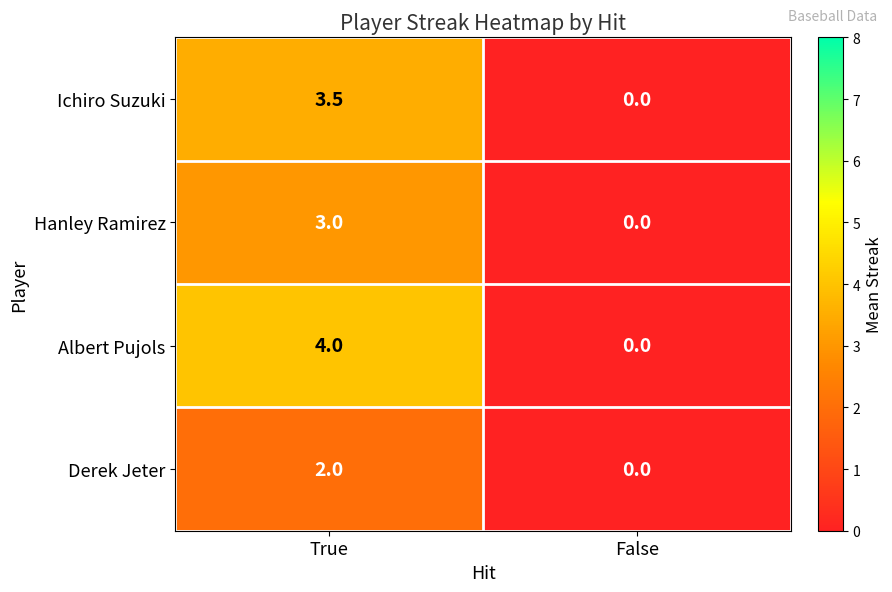

What is the difference between the maximum and minimum values in the Albert Pujols series?

4.0